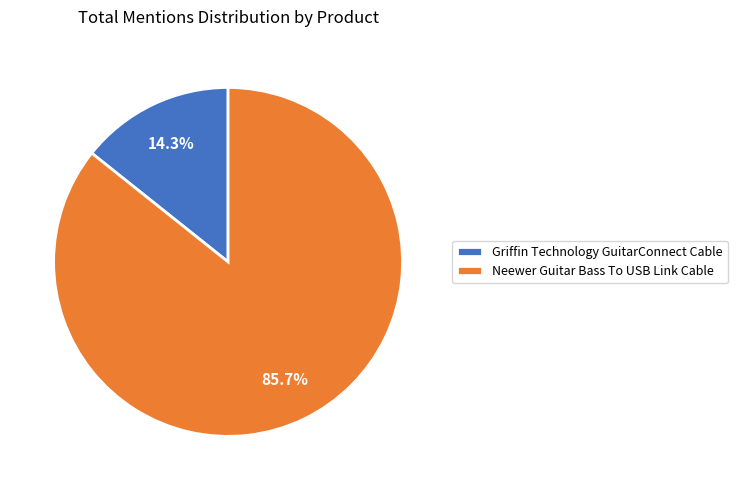

How many segments does this pie chart have?

2